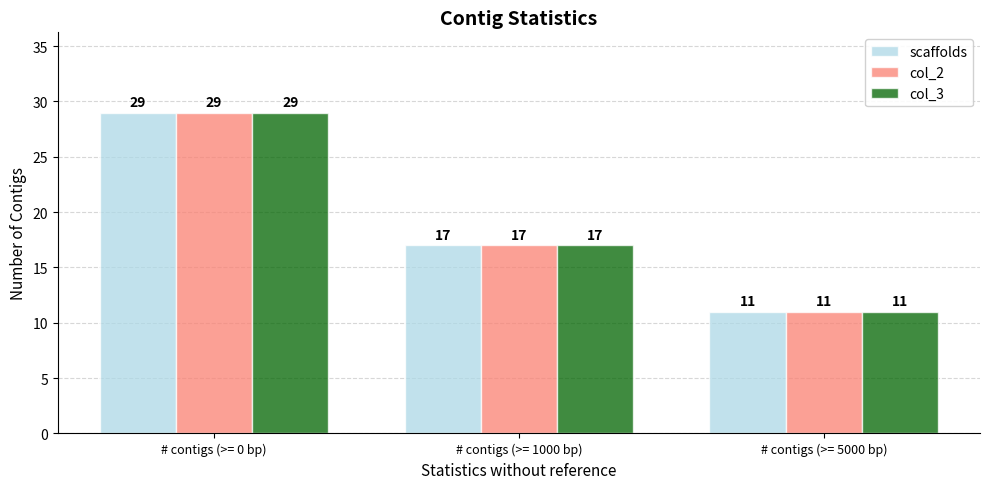

What value does the col_3 series have at # contigs (>= 0 bp), to the nearest 10?

30